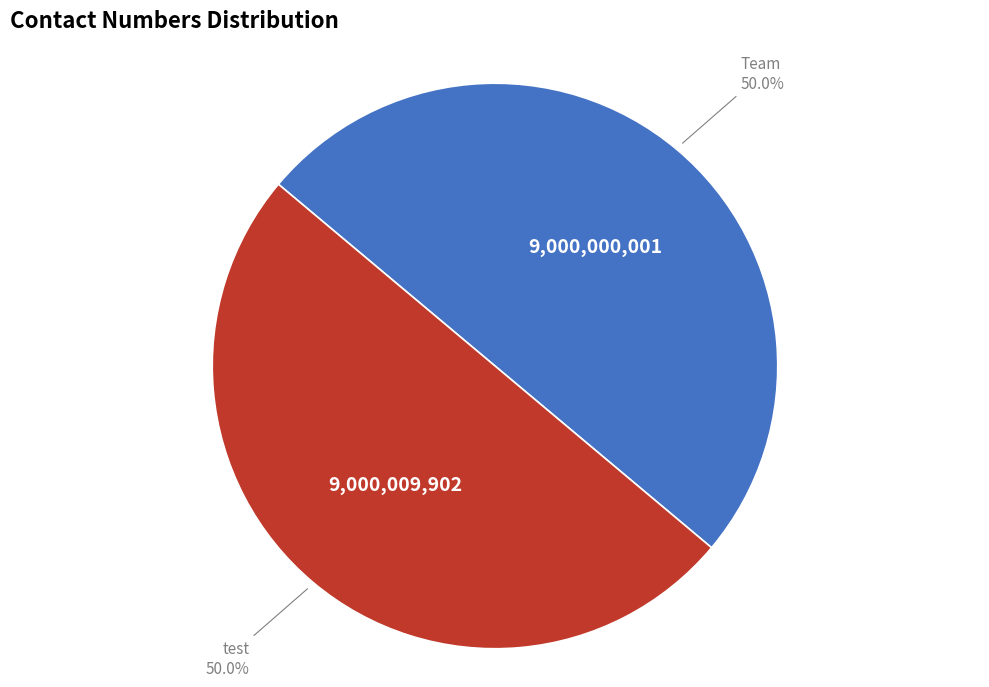

To the nearest percent, what portion does test represent?

50%